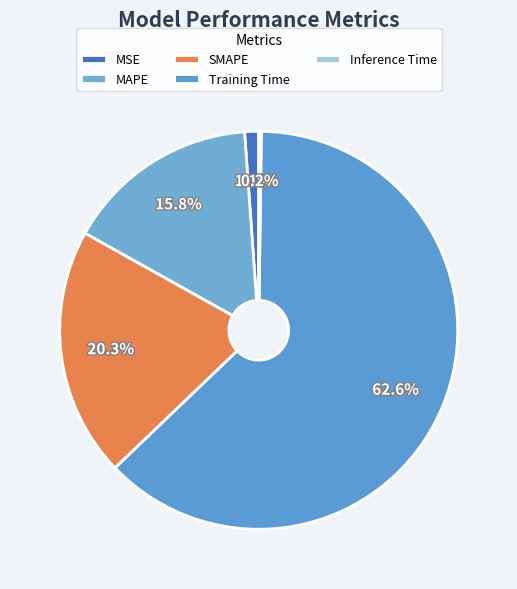

Is there any slice that represents more than half of the pie?

Yes